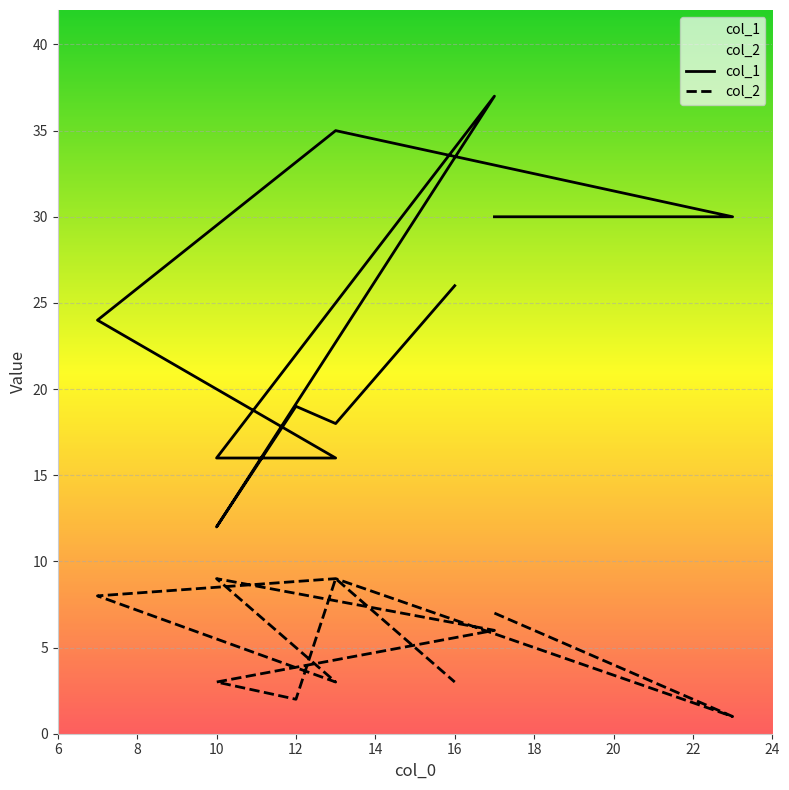

How many lines are shown in the chart?

2